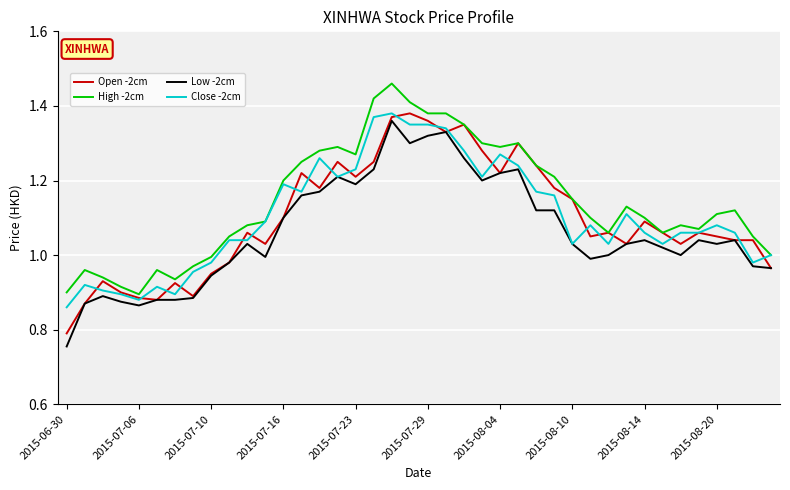

Which series has the largest total across all categories?

High -2cm